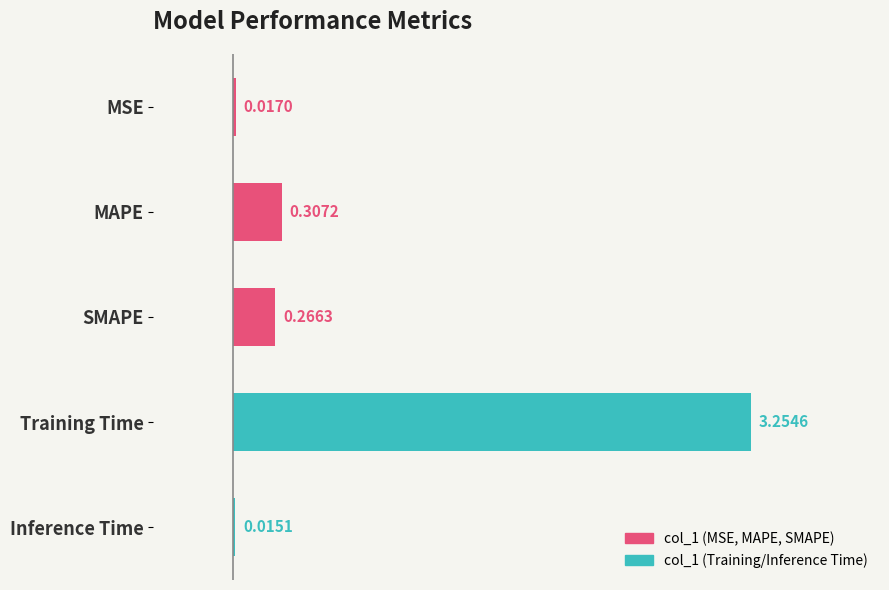

What is the average value?

0.8